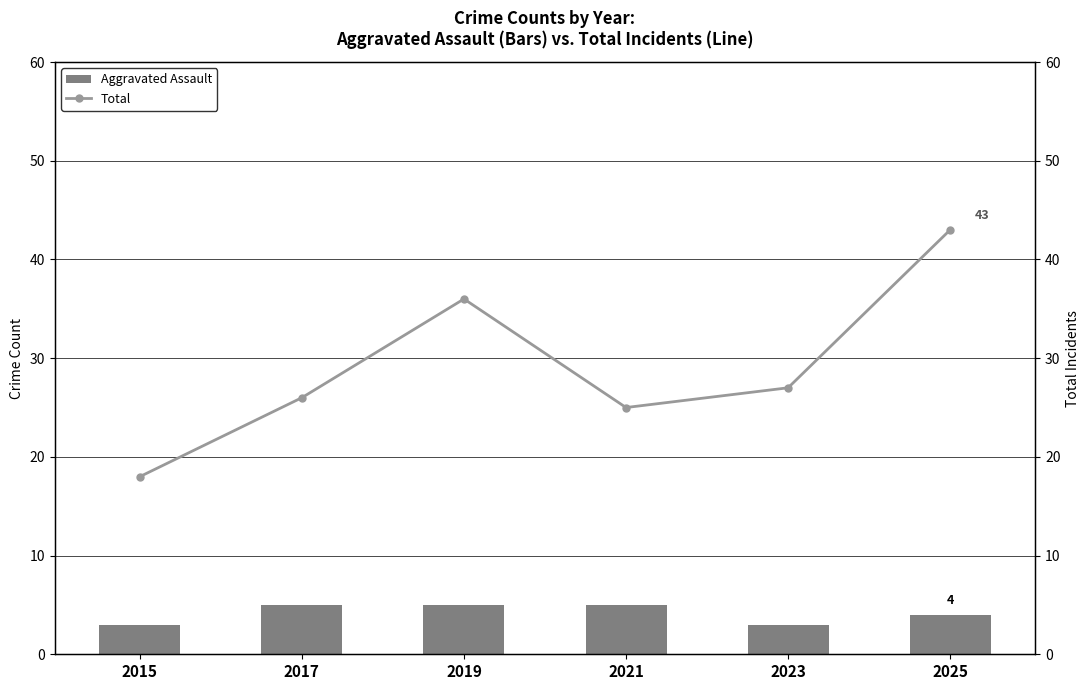

Is the value of Aggravated Assault at 2023 greater than the value of Total at 2021?

No